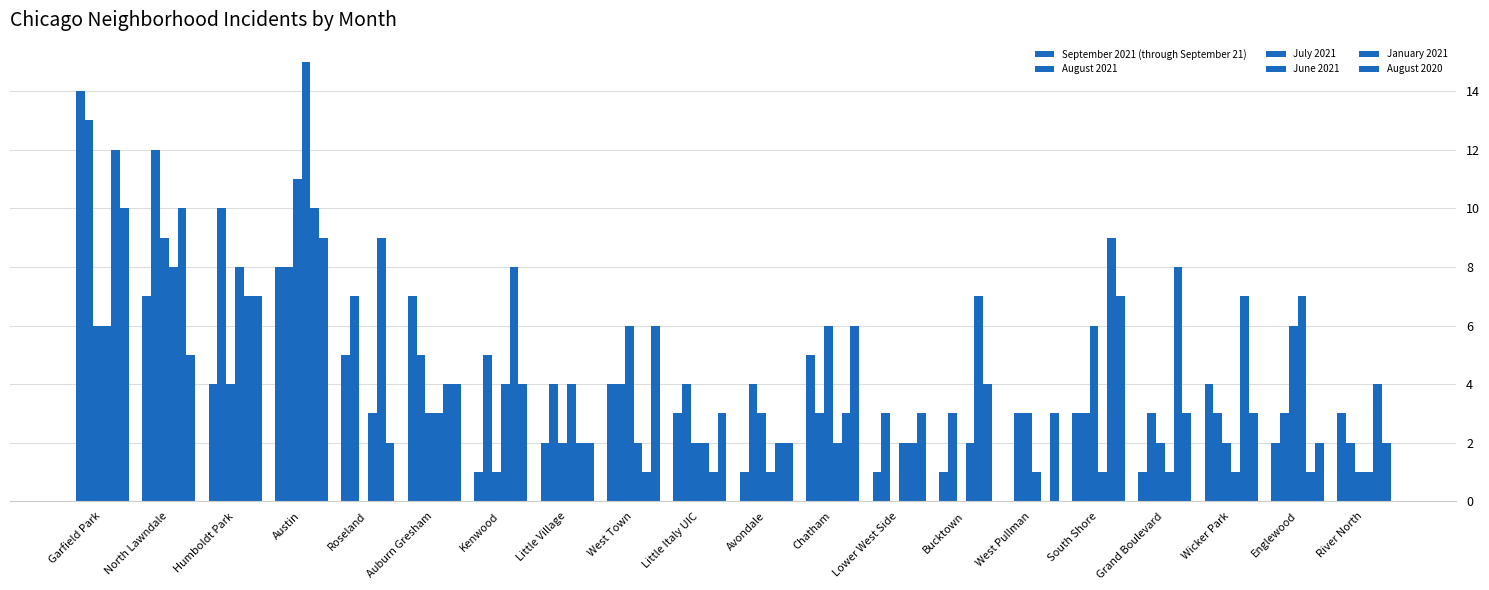

Are the bars horizontal?

No